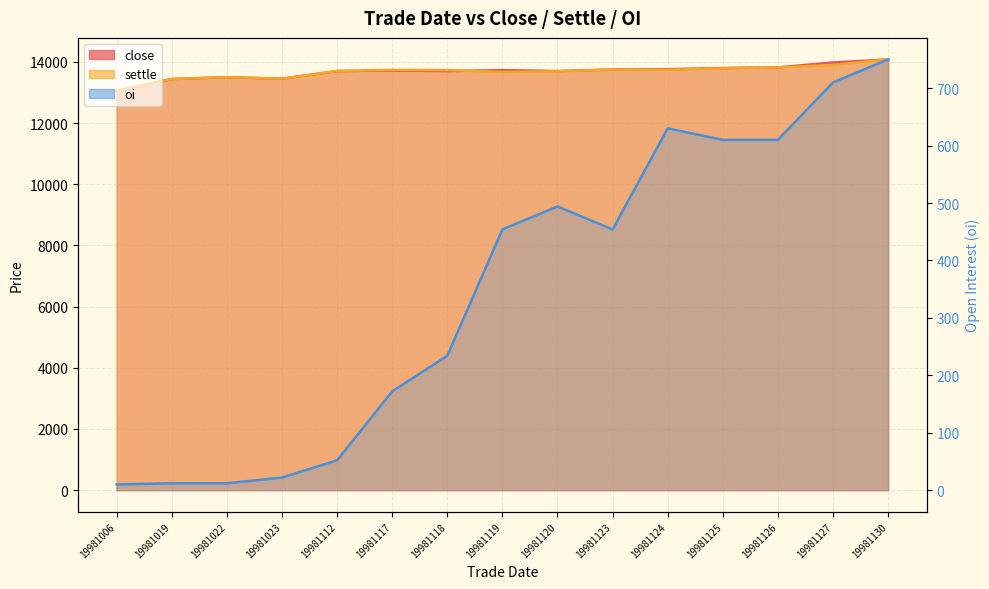

What is the minimum value shown in the chart?

10